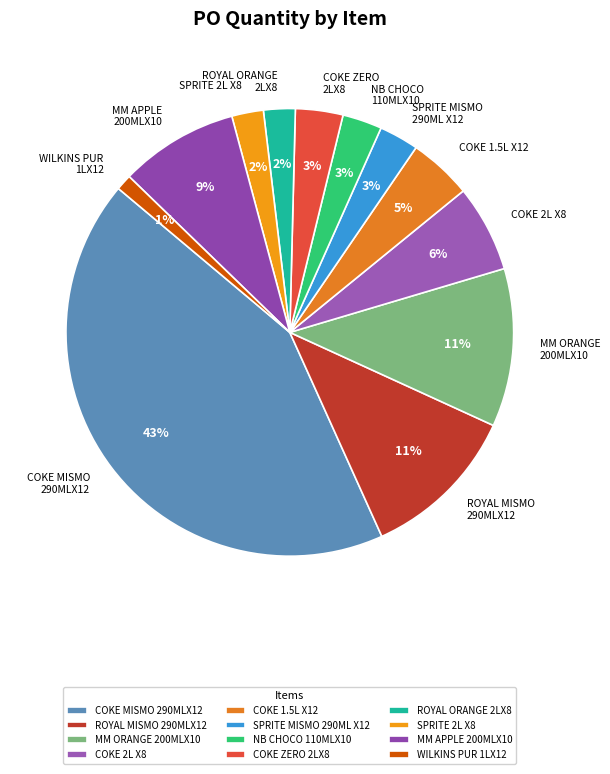

Count the number of slices in the pie.

12